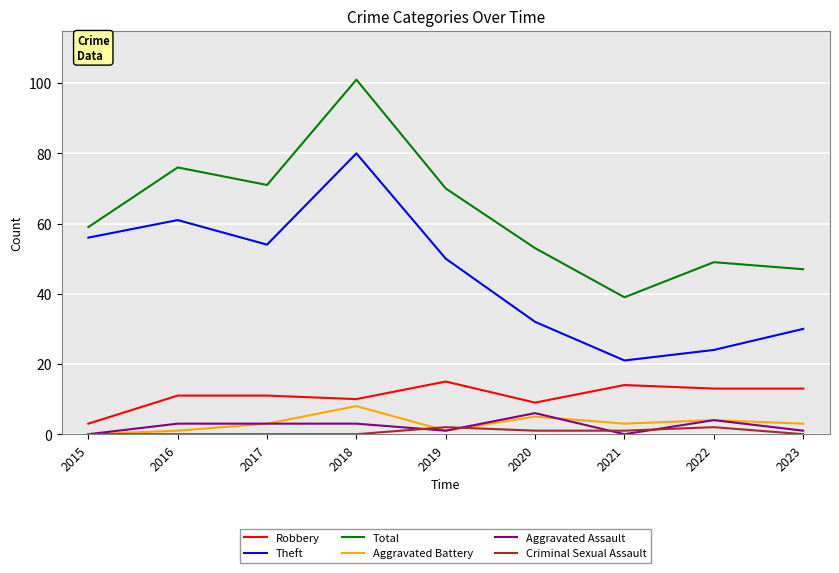

Reading left to right, what are all the values shown in this chart?

Robbery: 2015=3	2016=11	2017=11	2018=10	2019=15	2020=9	2021=14	2022=13	2023=13
Theft: 2015=56	2016=61	2017=54	2018=80	2019=50	2020=32	2021=21	2022=24	2023=30
Total: 2015=59	2016=76	2017=71	2018=101	2019=70	2020=53	2021=39	2022=49	2023=47
Aggravated Battery: 2015=0	2016=1	2017=3	2018=8	2019=1	2020=5	2021=3	2022=4	2023=3
Aggravated Assault: 2015=0	2016=3	2017=3	2018=3	2019=1	2020=6	2021=0	2022=4	2023=1
Criminal Sexual Assault: 2015=0	2016=0	2017=0	2018=0	2019=2	2020=1	2021=1	2022=2	2023=0